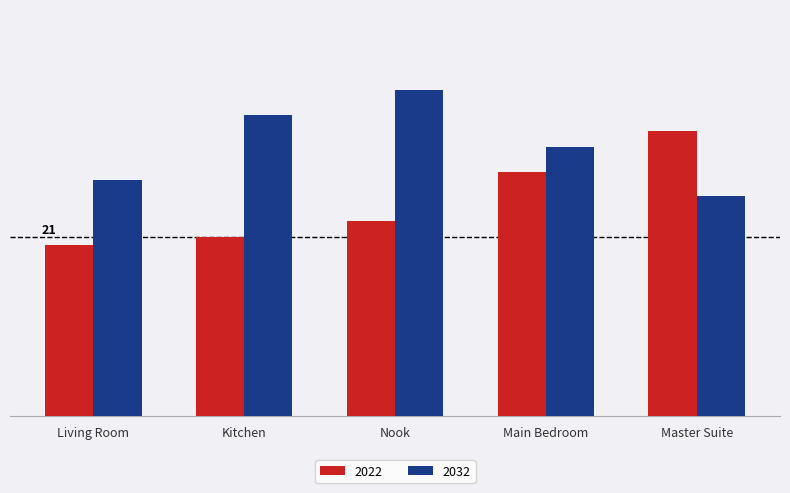

Is it true that 2032 equals 40 at Nook?

True